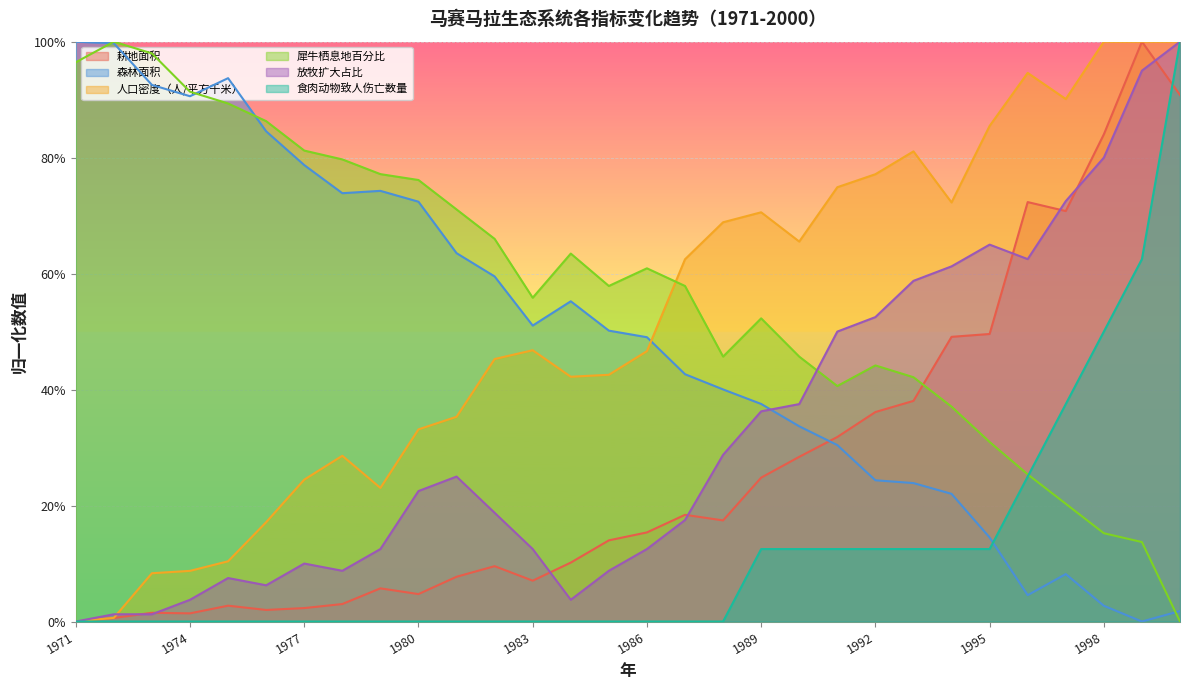

True or false: 食肉动物致人伤亡数量 has more than 0 points higher than both neighbors.

False